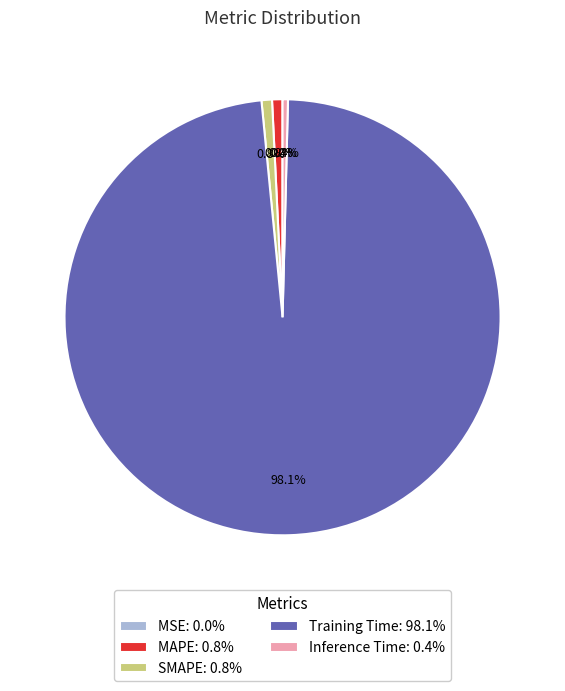

To the nearest percent, what percentage of the pie is MAPE?

1%